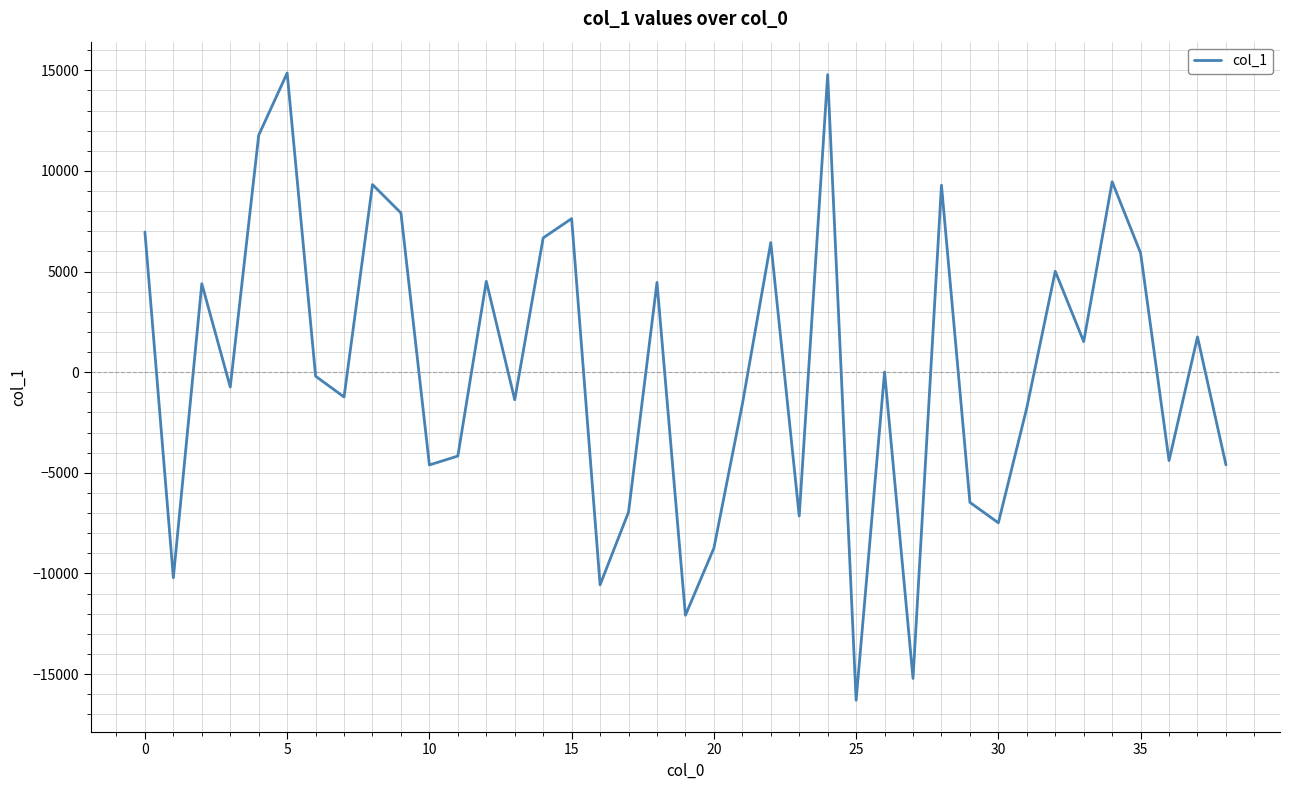

What is the maximum value shown in the chart?

14863.7